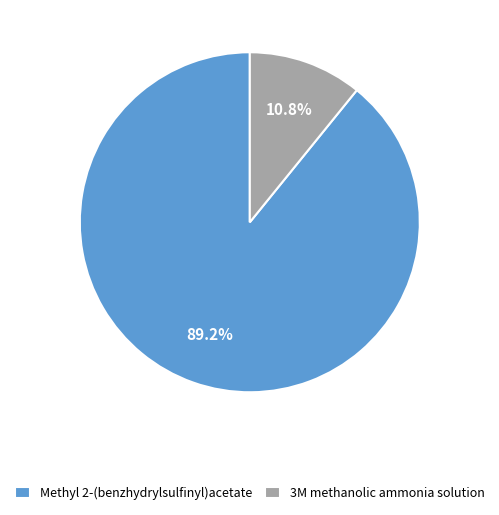

What is the majority slice?

Methyl 2-(benzhydrylsulfinyl)acetate